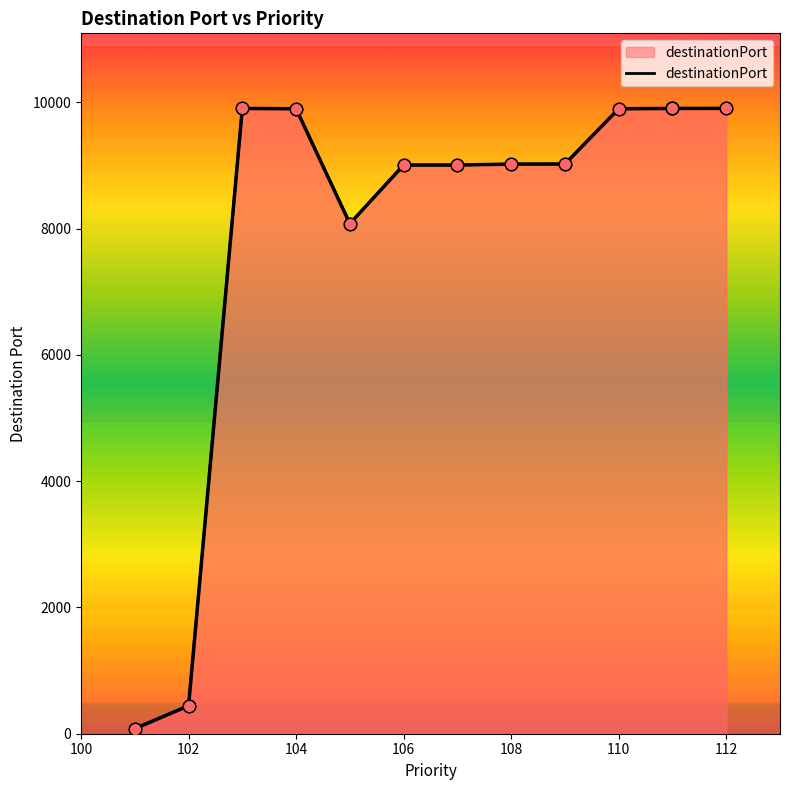

Between 101 and 110, which is larger?

110